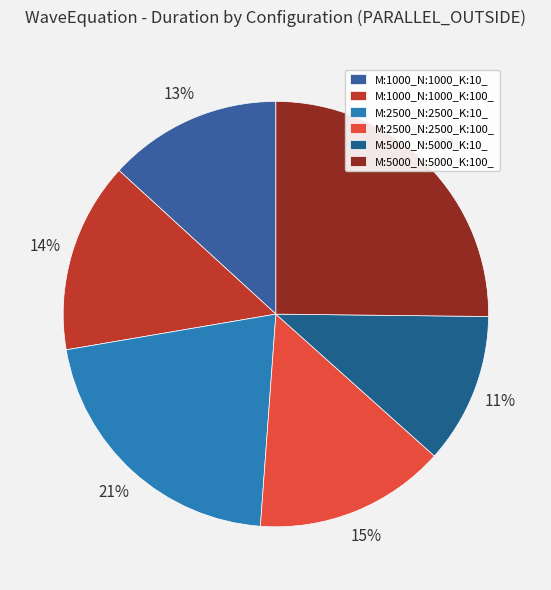

Which slice is the smallest?

M:5000_N:5000_K:10_